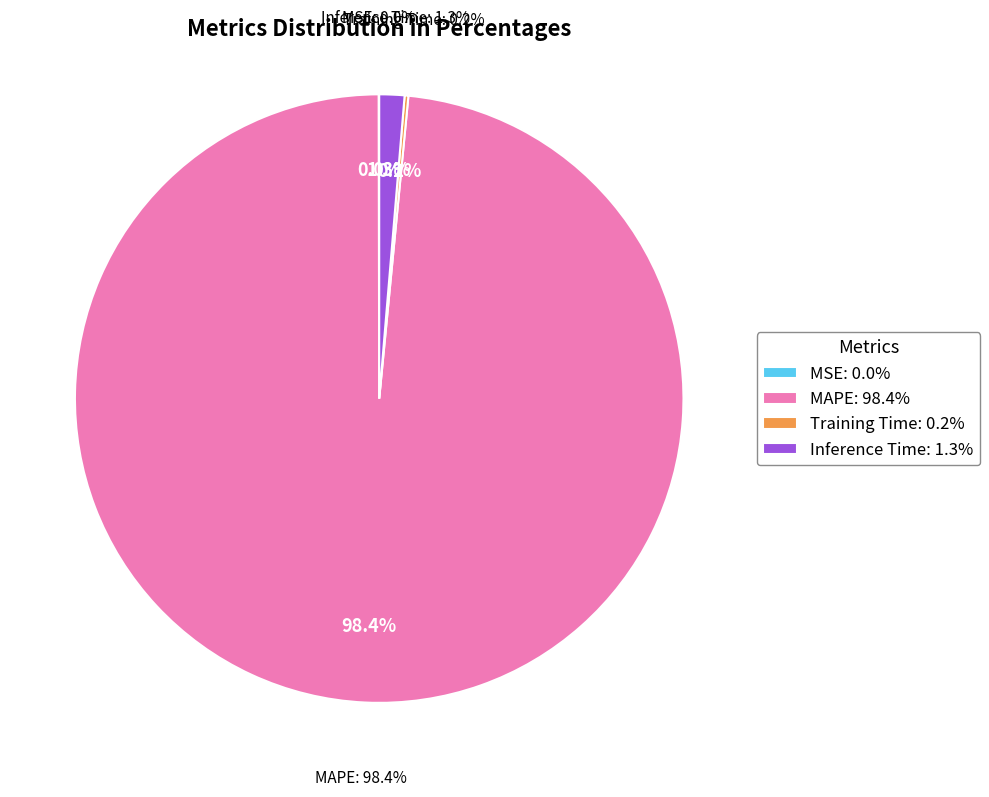

Rank the categories by value from highest to lowest.

MAPE, Inference Time, Training Time, MSE